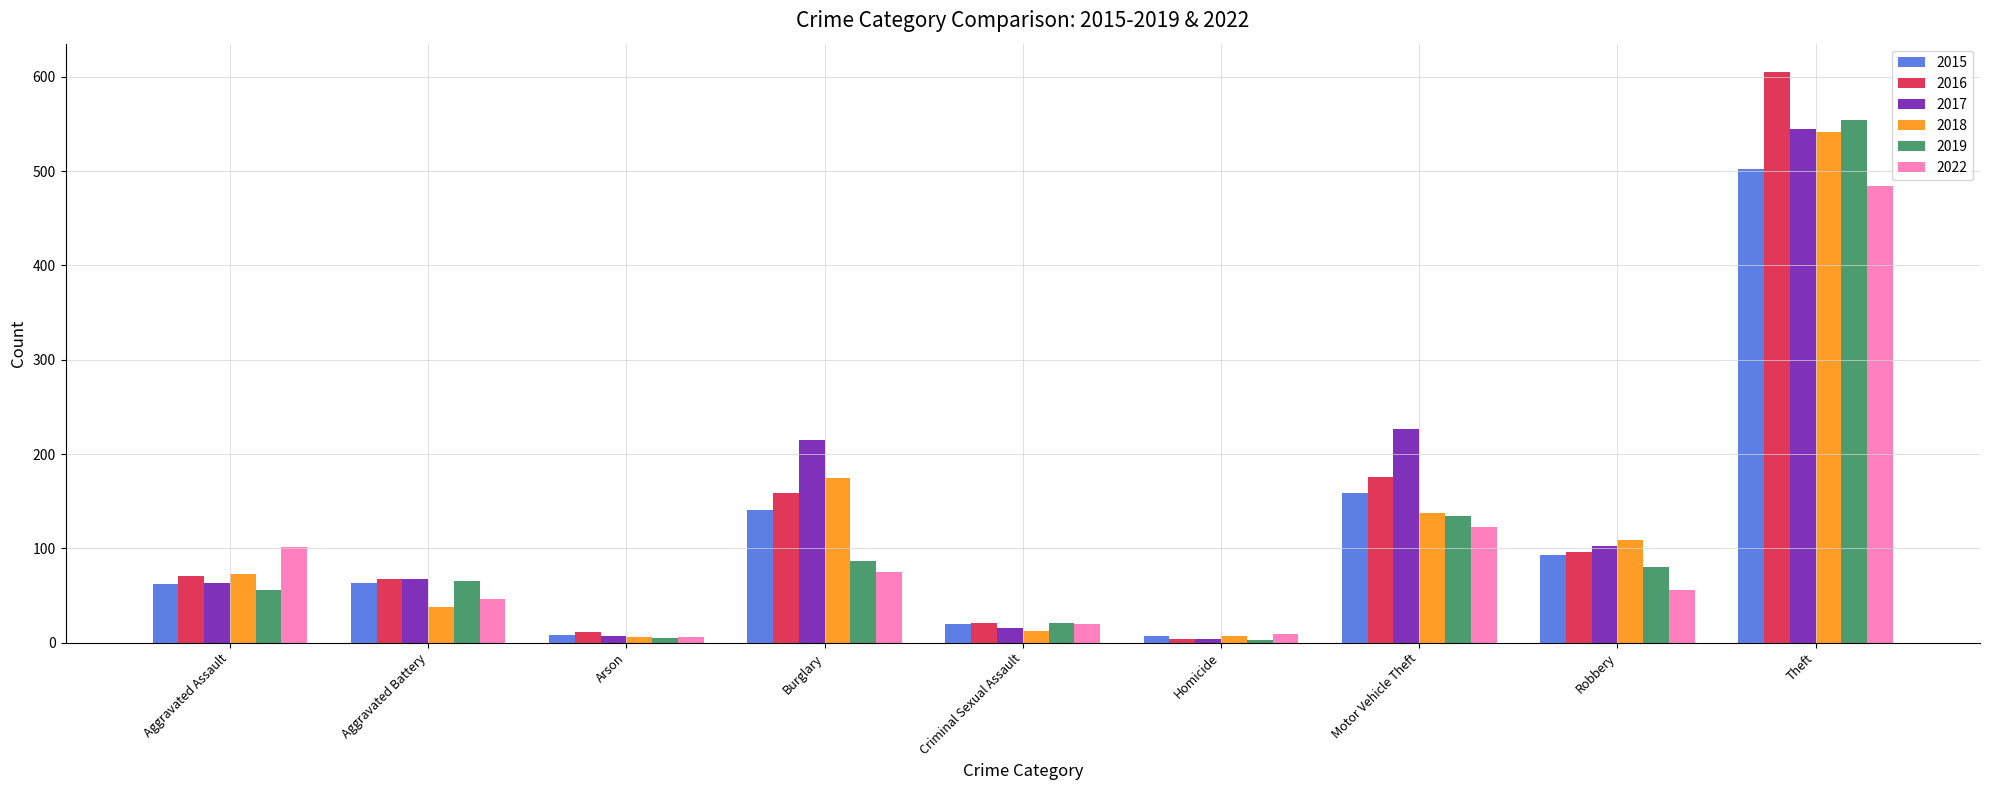

Which category has the lowest value in the 2016 series?

Homicide